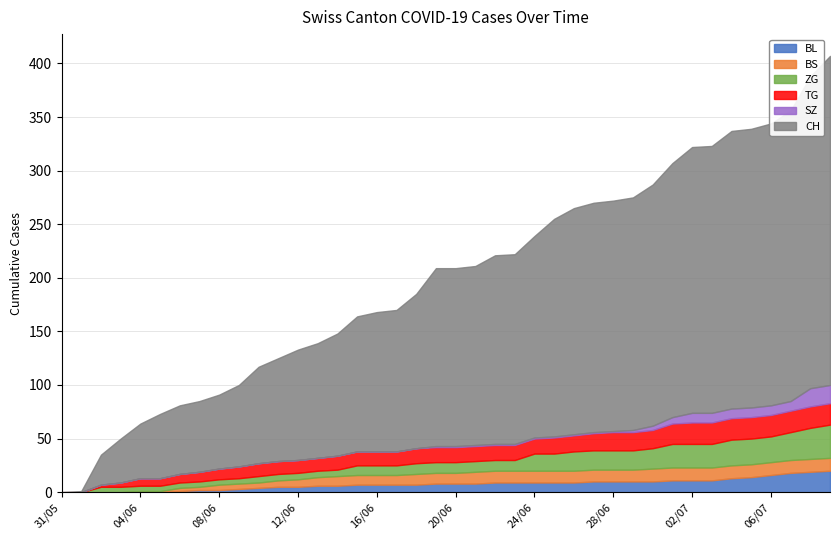

Reading left to right, transcribe all the data shown in this chart.

CH: 0=0	1=1	2=28	3=41	4=51	5=60	6=64	7=66	8=69	9=76	10=90	11=96	12=103	13=107	14=114	15=126	16=130	17=132	18=144	19=166	20=166	21=167	22=176	23=177	24=188	25=203	26=211	27=214	28=215	29=217	30=225	31=237	32=248	33=249	34=259	35=260	36=263	37=271	38=291	39=307
BL: 0=0	1=0	2=0	3=0	4=0	5=0	6=1	7=2	8=2	9=3	10=4	11=5	12=5	13=6	14=6	15=7	16=7	17=7	18=7	19=8	20=8	21=8	22=9	23=9	24=9	25=9	26=9	27=10	28=10	29=10	30=10	31=11	32=11	33=11	34=13	35=14	36=16	37=18	38=19	39=20
BS: 0=0	1=0	2=0	3=0	4=1	5=1	6=3	7=3	8=5	9=5	10=5	11=6	12=7	13=8	14=9	15=9	16=9	17=9	18=10	19=10	20=10	21=11	22=11	23=11	24=11	25=11	26=11	27=11	28=11	29=11	30=12	31=12	32=12	33=12	34=12	35=12	36=12	37=12	38=12	39=12
SZ: 0=0	1=0	2=0	3=0	4=0	5=0	6=0	7=0	8=0	9=0	10=0	11=0	12=0	13=0	14=0	15=0	16=0	17=0	18=0	19=1	20=1	21=1	22=1	23=1	24=1	25=1	26=1	27=1	28=1	29=2	30=4	31=6	32=9	33=9	34=9	35=9	36=9	37=9	38=17	39=17
TG: 0=0	1=0	2=2	3=4	4=7	5=7	6=8	7=9	8=10	9=11	10=12	11=12	12=12	13=12	14=13	15=13	16=13	17=13	18=14	19=14	20=14	21=14	22=14	23=14	24=14	25=15	26=15	27=16	28=17	29=17	30=17	31=19	32=20	33=20	34=20	35=20	36=20	37=20	38=20	39=20
ZG: 0=0	1=0	2=5	3=5	4=5	5=5	6=5	7=5	8=5	9=5	10=6	11=6	12=6	13=6	14=6	15=9	16=9	17=9	18=10	19=10	20=10	21=10	22=10	23=10	24=16	25=16	26=18	27=18	28=18	29=18	30=19	31=22	32=22	33=22	34=24	35=24	36=24	37=26	38=29	39=31